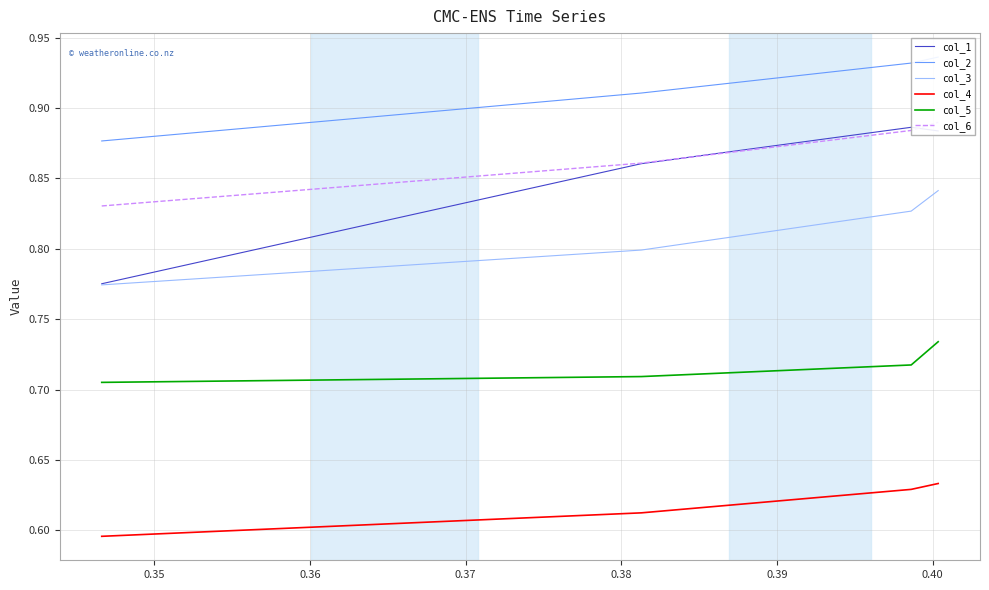

True or false: col_4 and col_3 cross at least once.

False